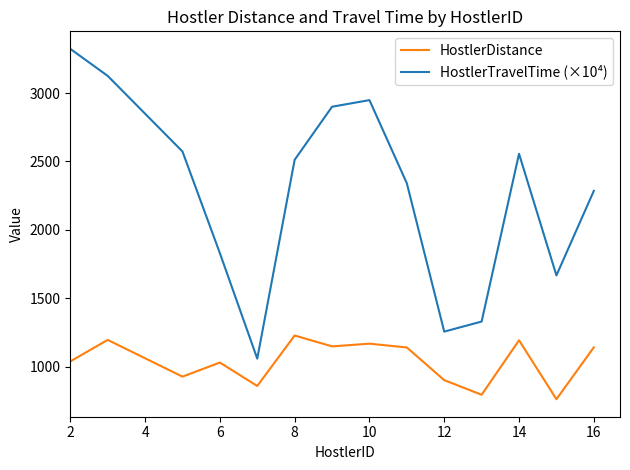

Which series has the largest total across all categories?

HostlerTravelTime (×10⁴)